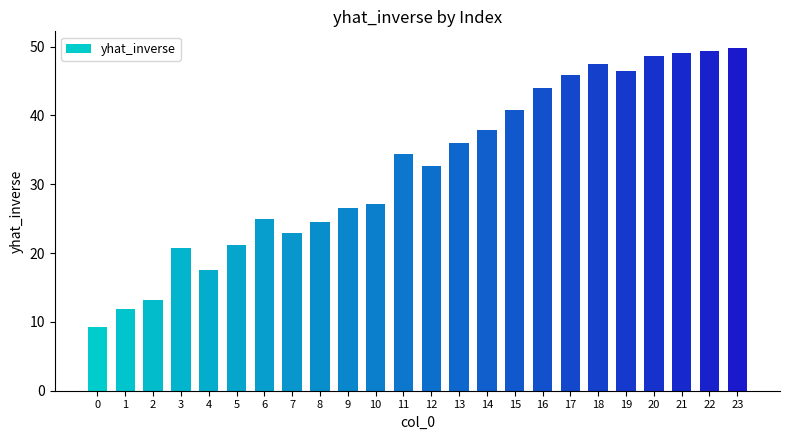

The value at 9 is 7.1. True or false?

False